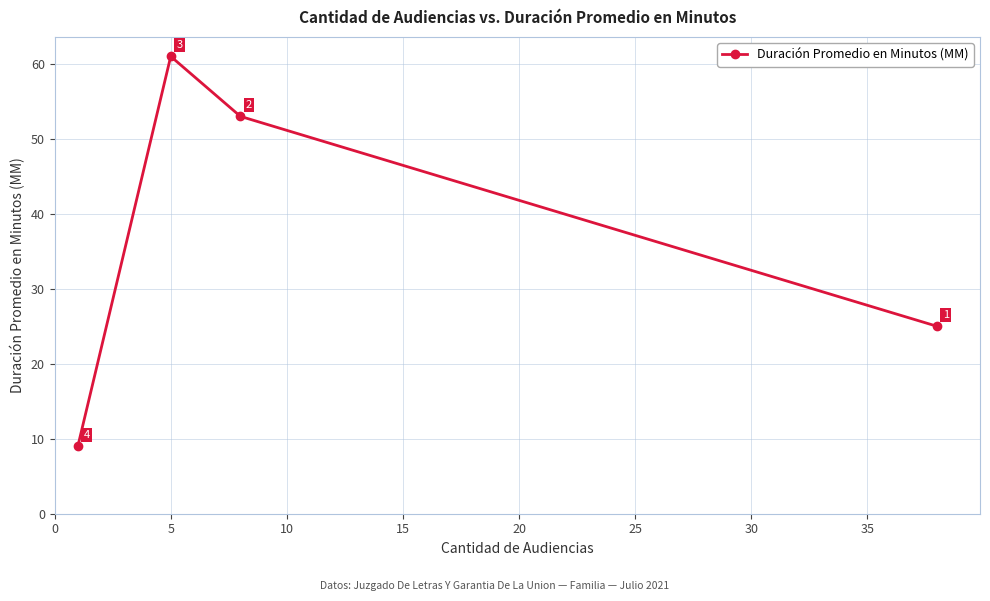

Count the values in the range 25 to 61.

3